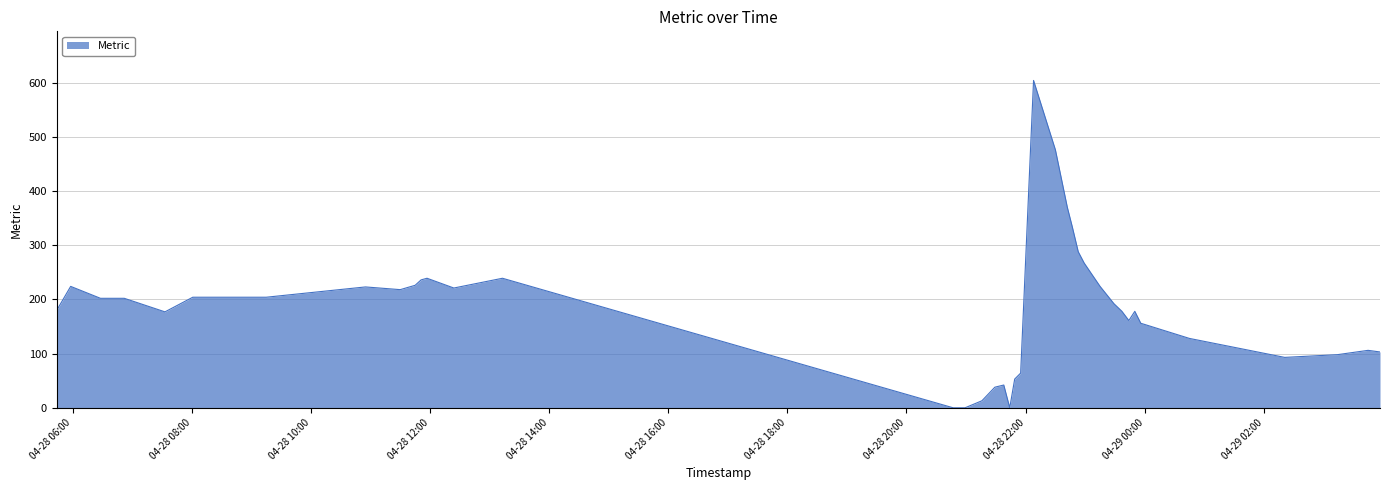

True or false: there are more than 1 points higher than both neighbors.

True